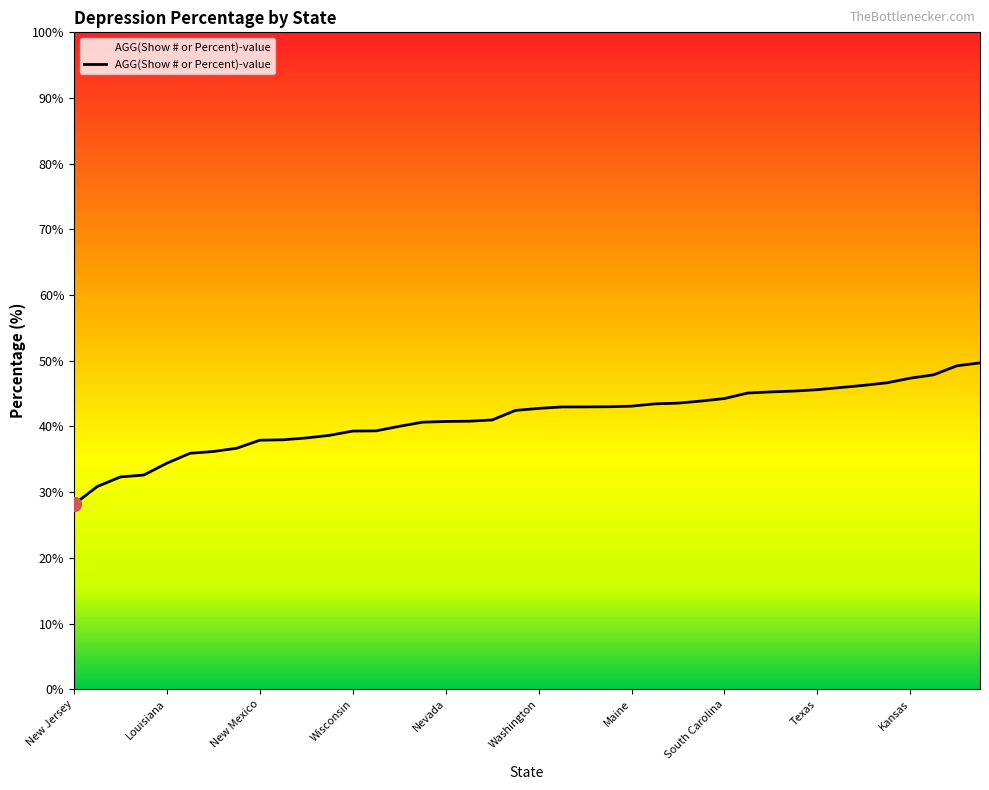

What is the smallest value displayed?

28.1